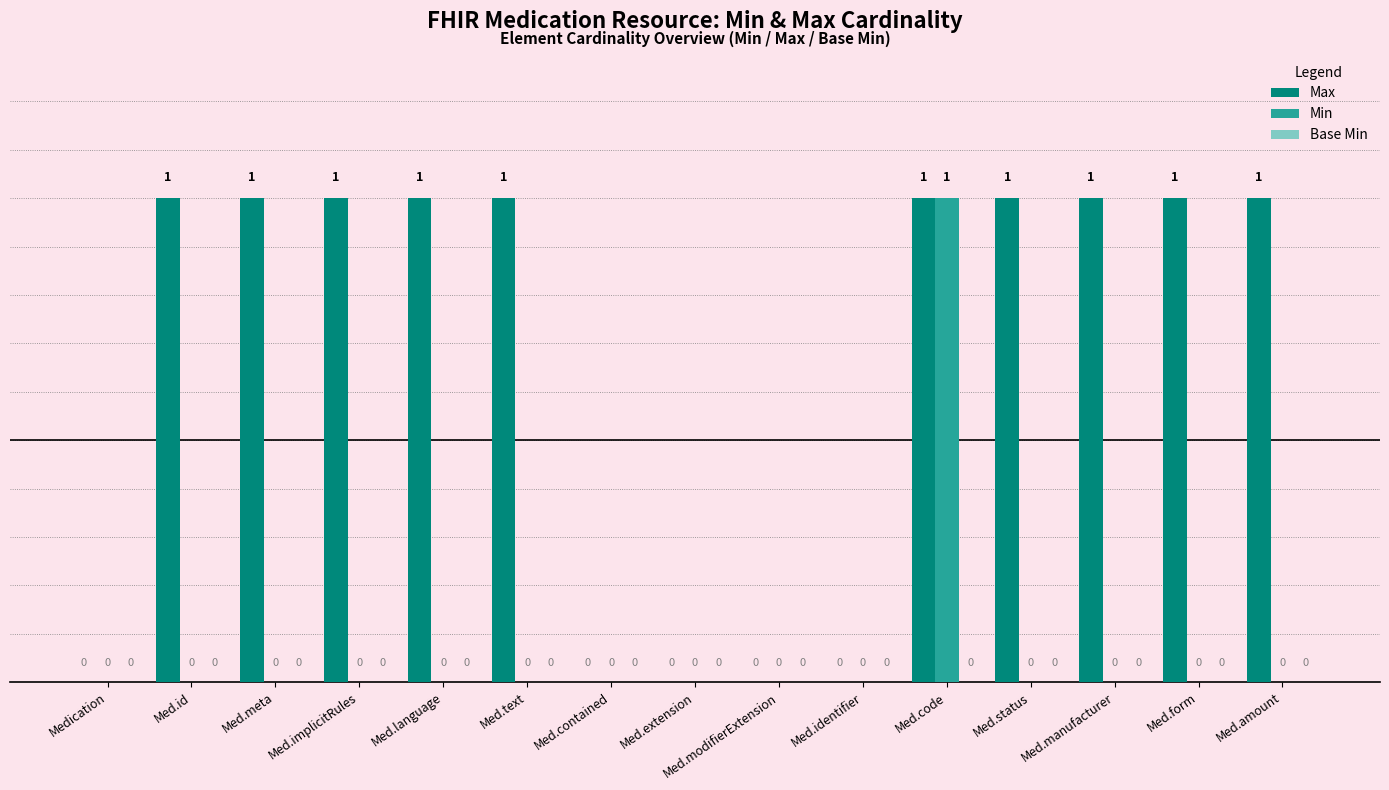

Which series changed the most between Med.id and Med.extension?

Max